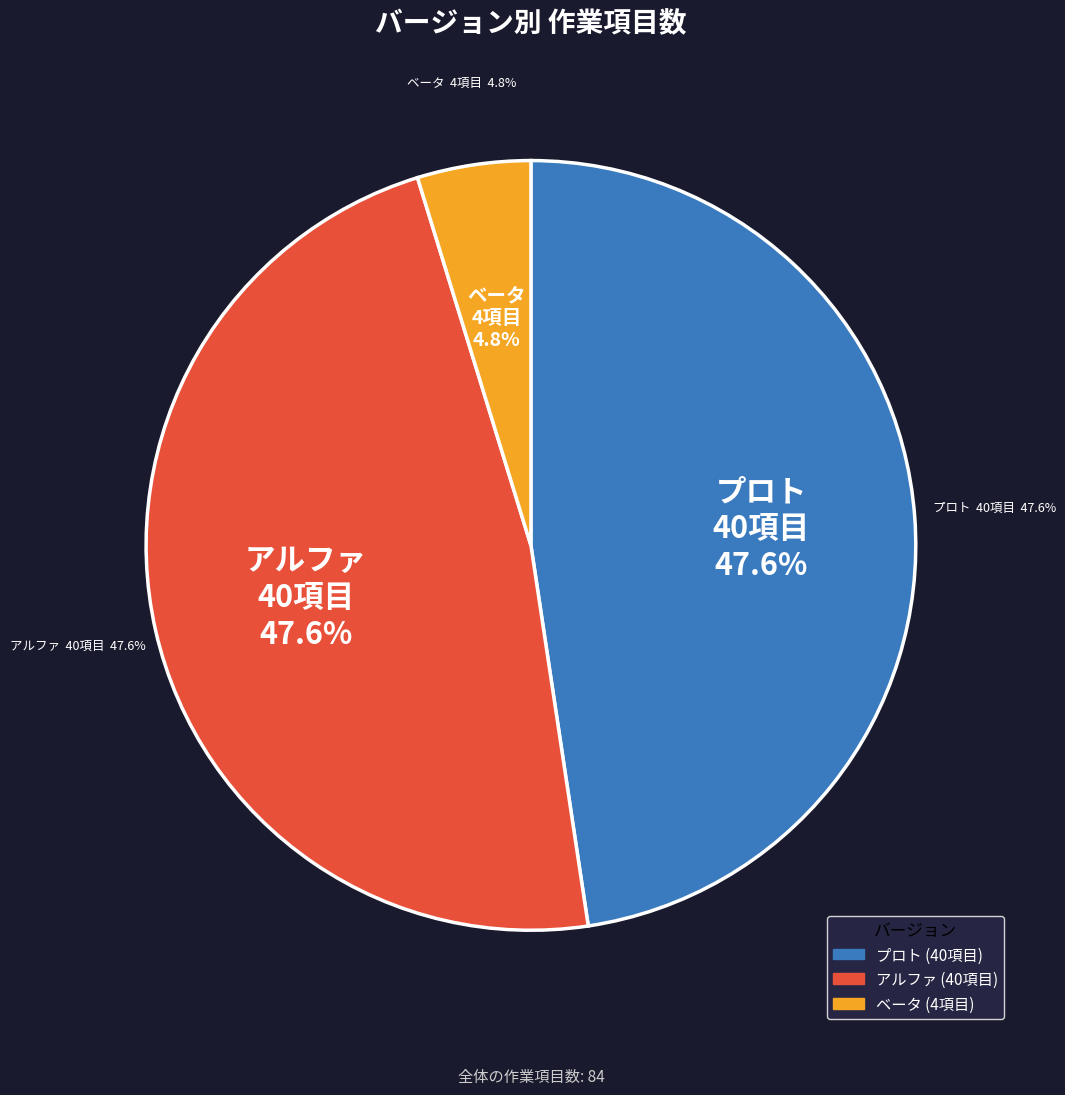

To the nearest percent, what is the difference between the ベータ and プロト slice percentages?

43%